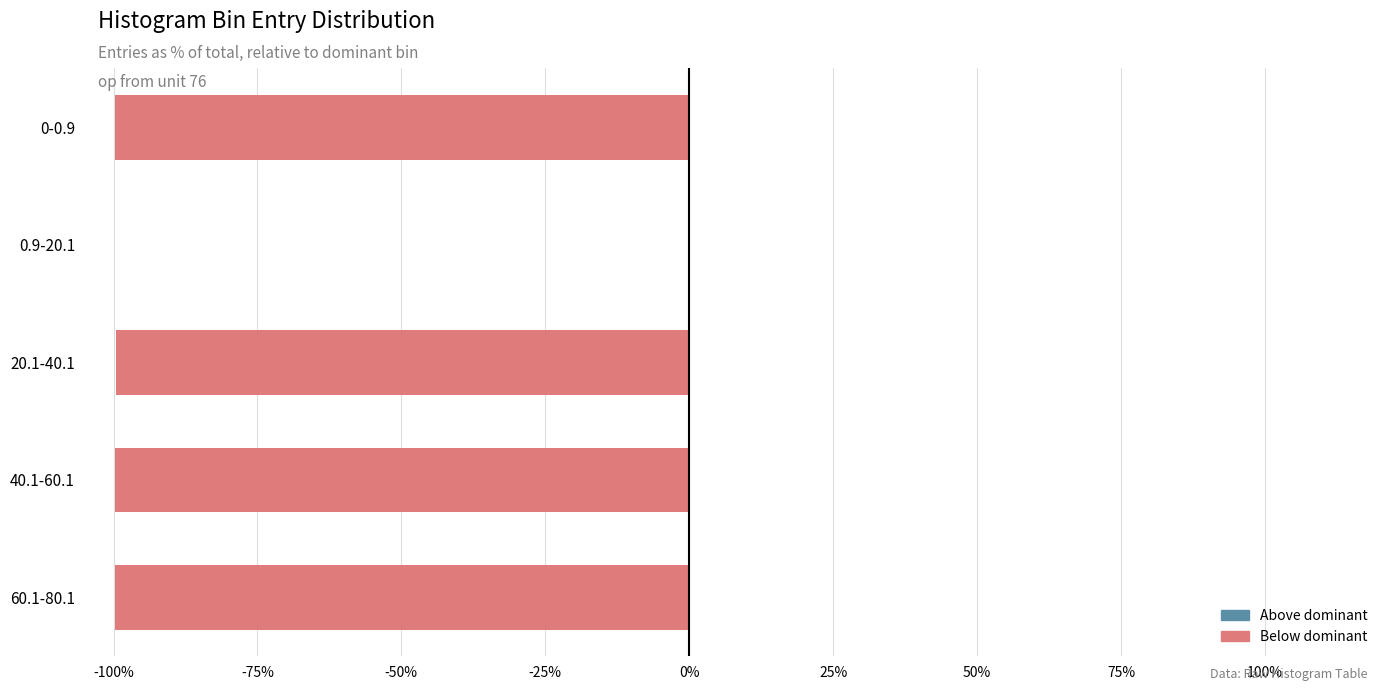

What is the sum of the values at 40.1-60.1 and 60.1-80.1?

-199.6